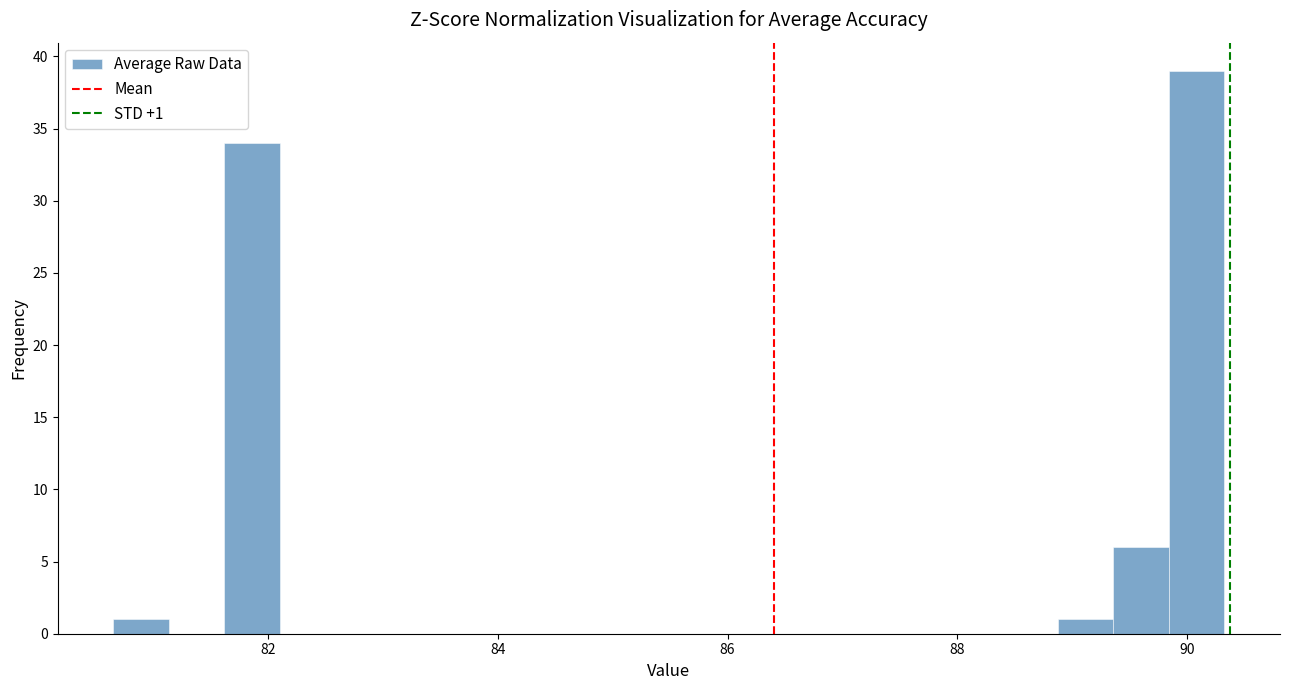

Around what value on the x-axis is the tallest bar? Give the approximate position of its centre, as read against the axis.

90.0